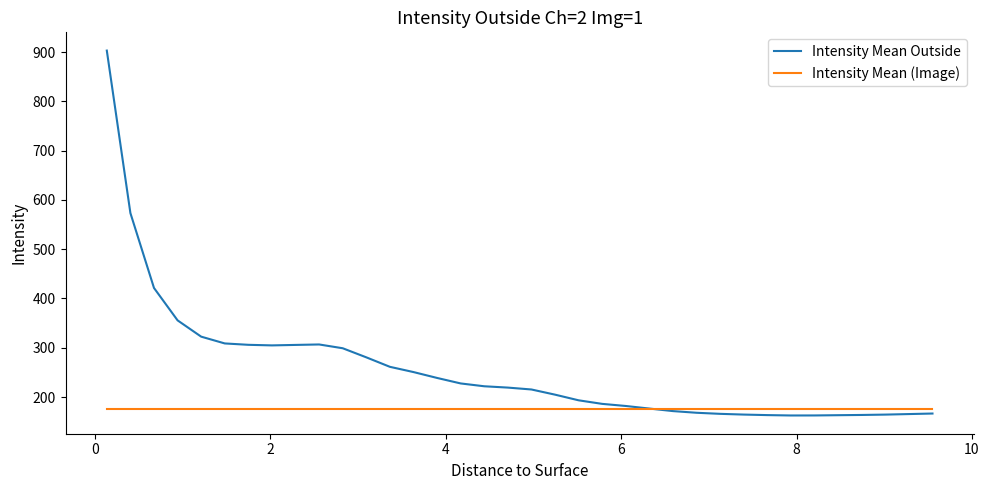

What is the sum of all Intensity Mean (Image) values?

6358.8